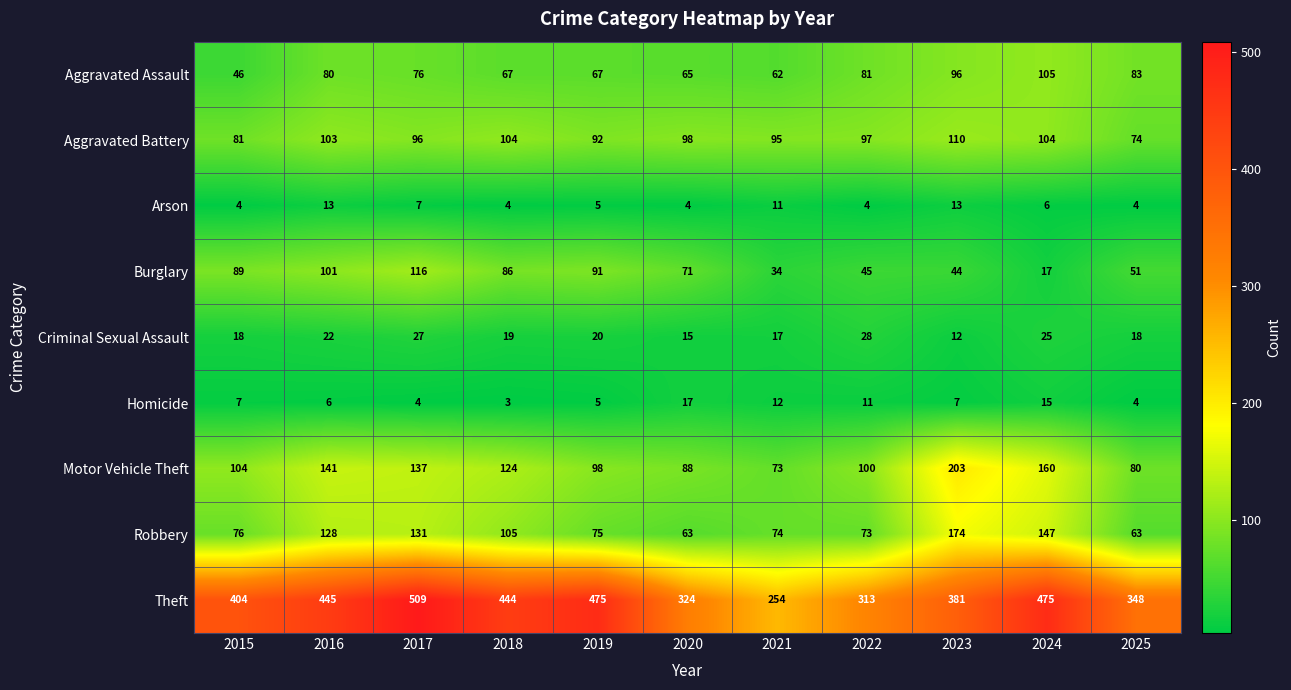

Between 2017 and 2019, which series saw the biggest shift?

Robbery